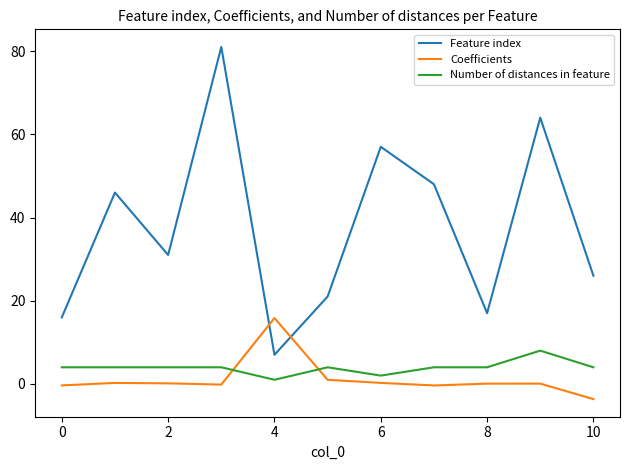

What is the average value of the Number of distances in feature series?

3.9